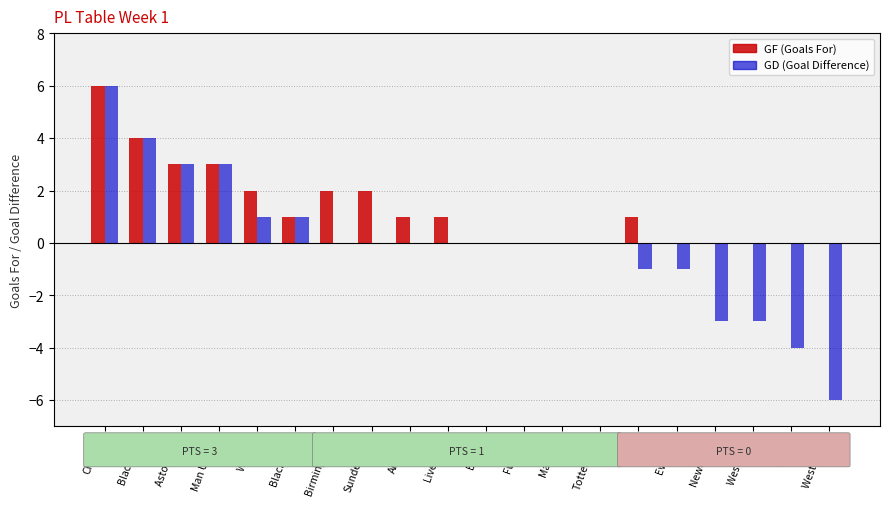

At which category is the sum across all series the highest?

Chelsea